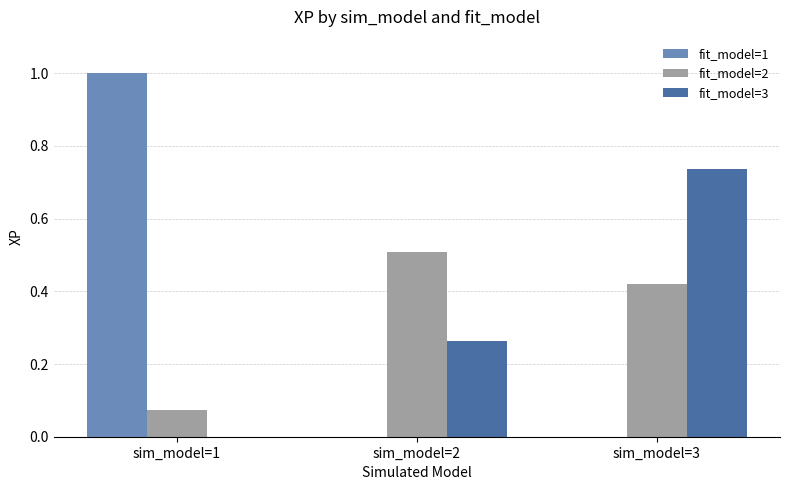

How many groups of bars are there?

3